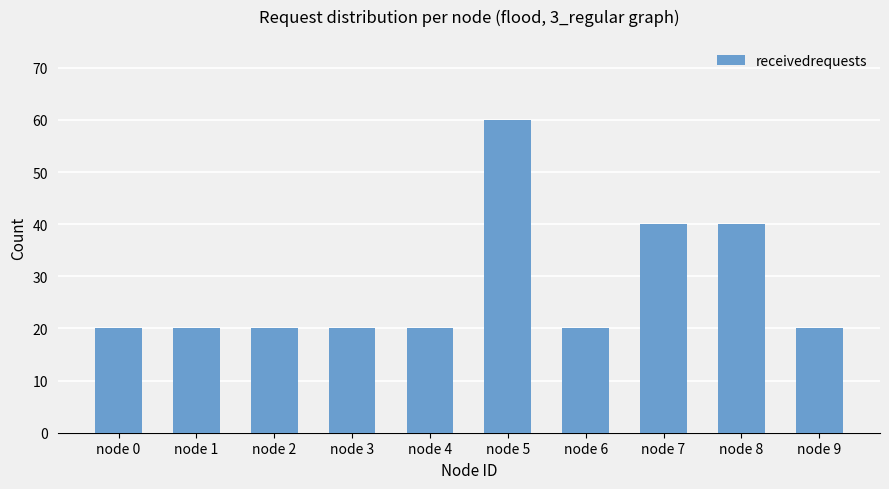

Which has a higher value, node 4 or node 5?

node 5